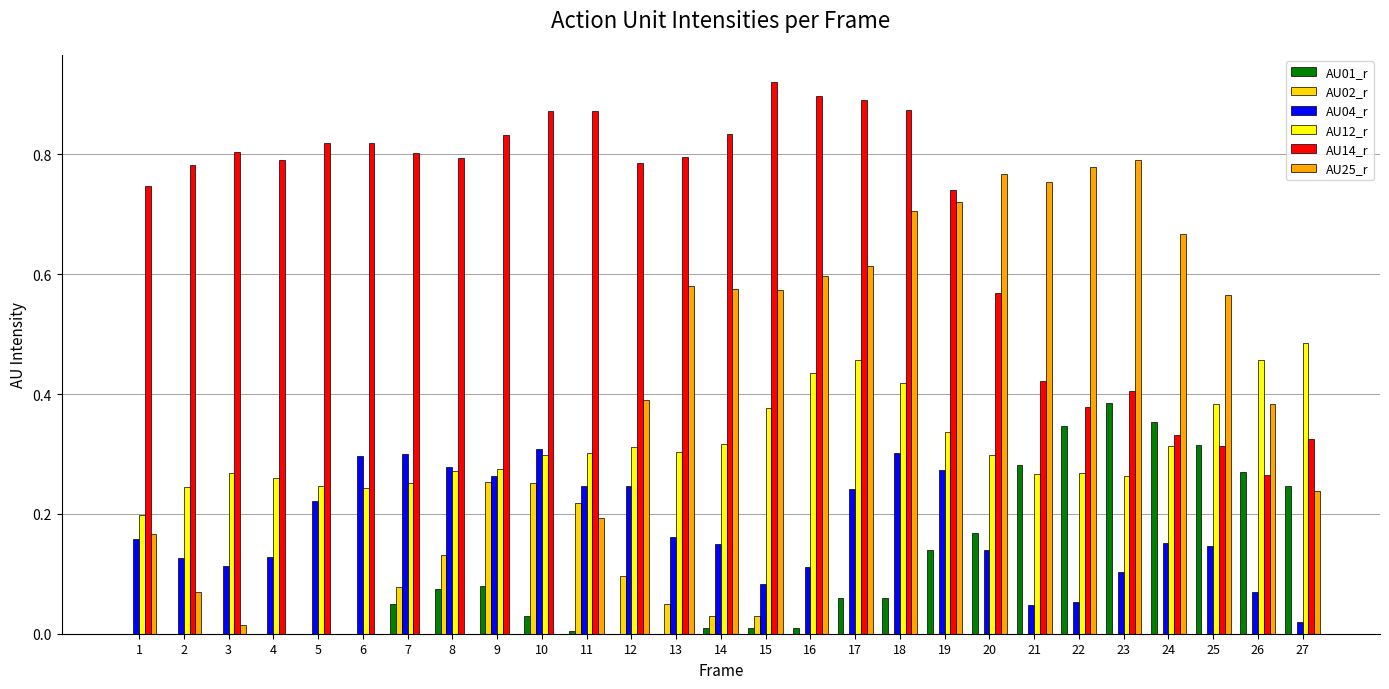

Which series has the largest range (max minus min)?

AU25_r